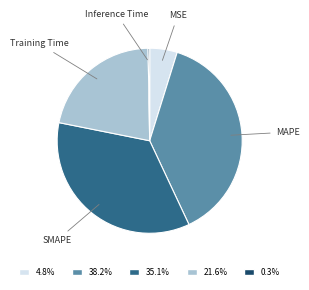

Does any single category account for the majority?

No